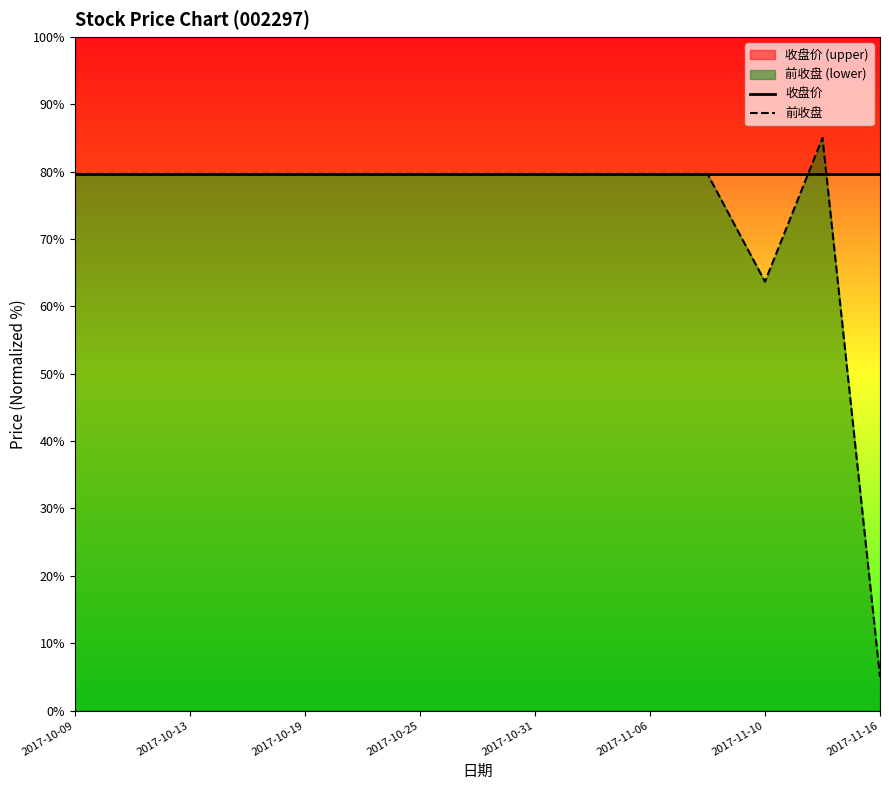

What position from the left is 2017-10-25?

7